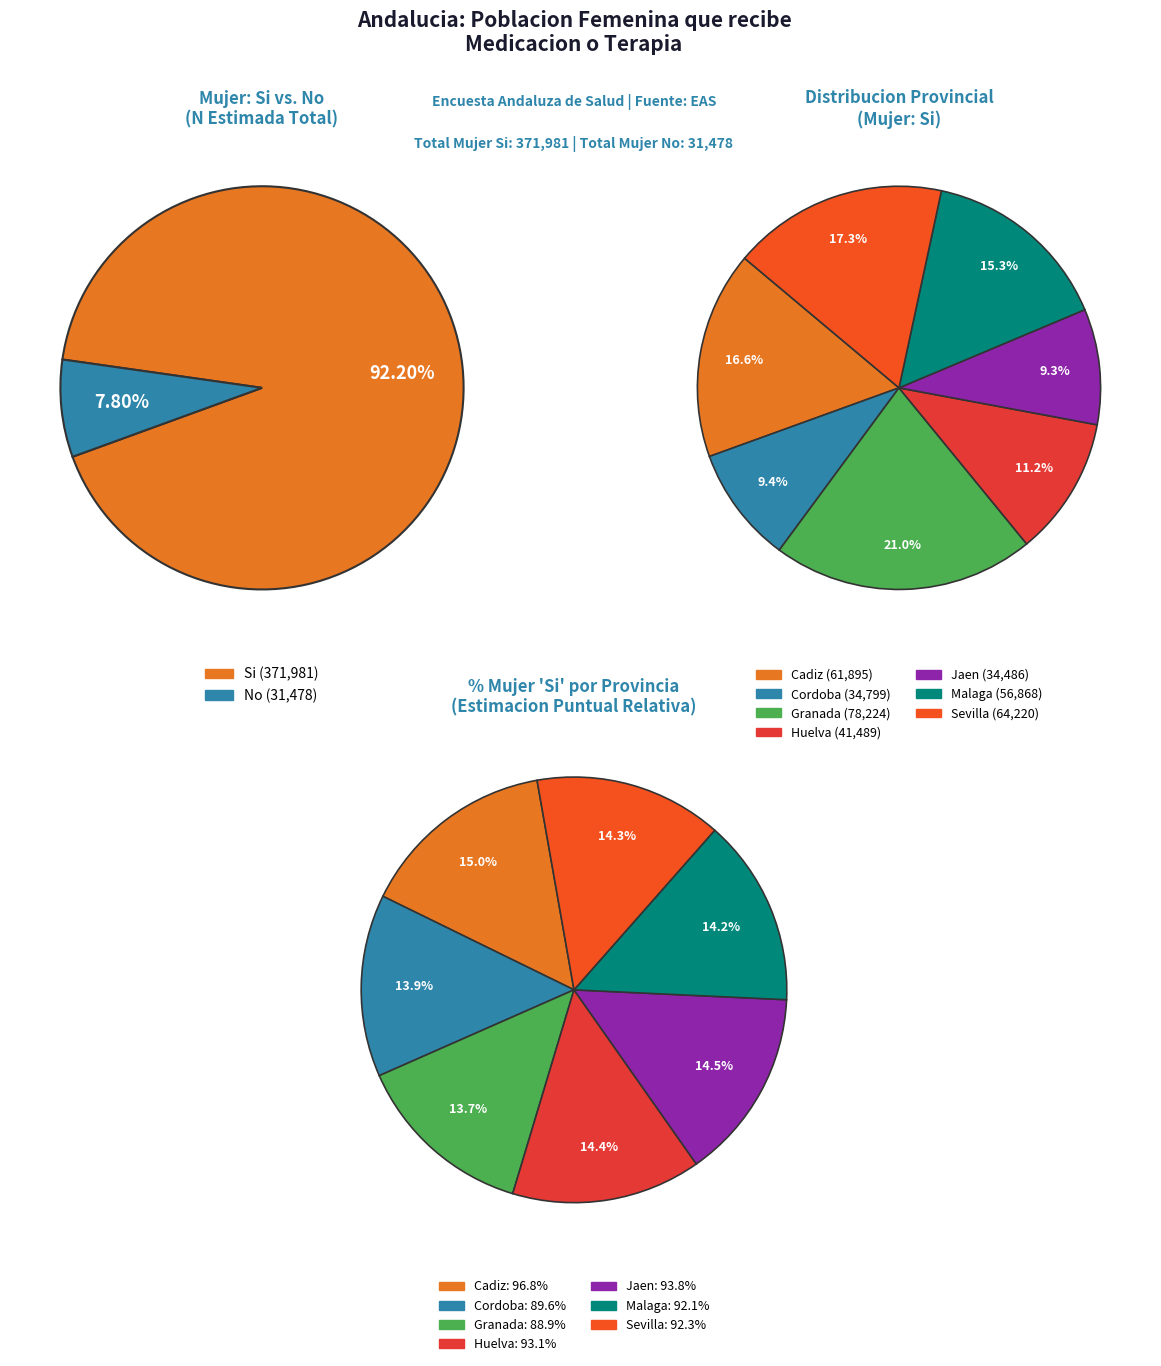

What is the total percentage of Cadiz and Total?

58.3%